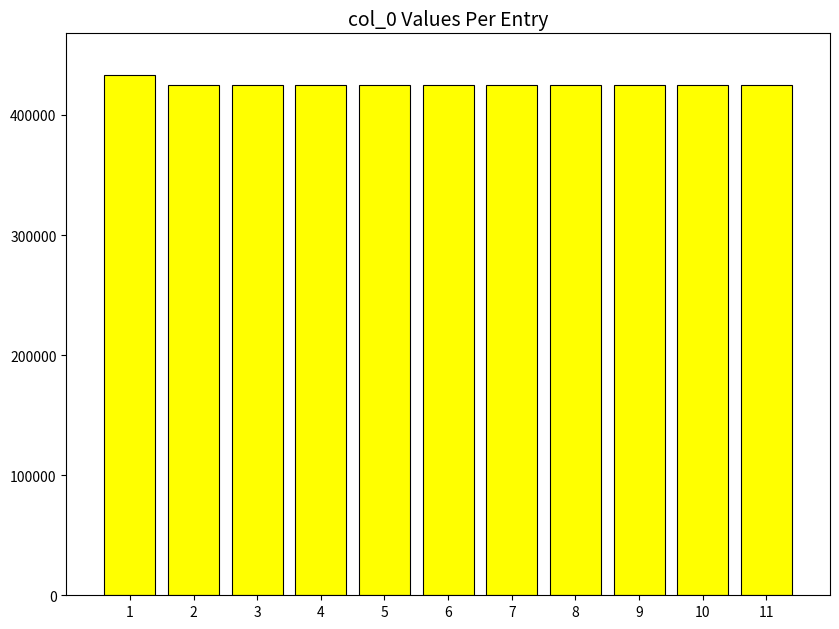

What is the ratio of the value at 2 to the value at 9?

1.0